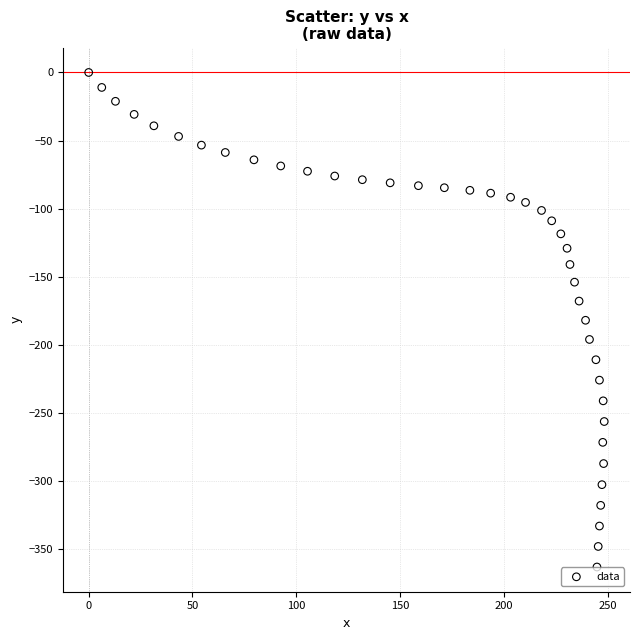

What is the range of X values (max minus min)?

248.3